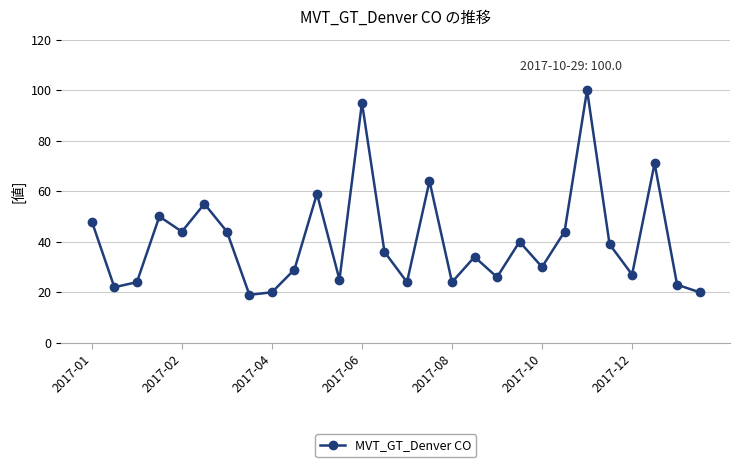

What is the value of the 2nd point from the left?

22